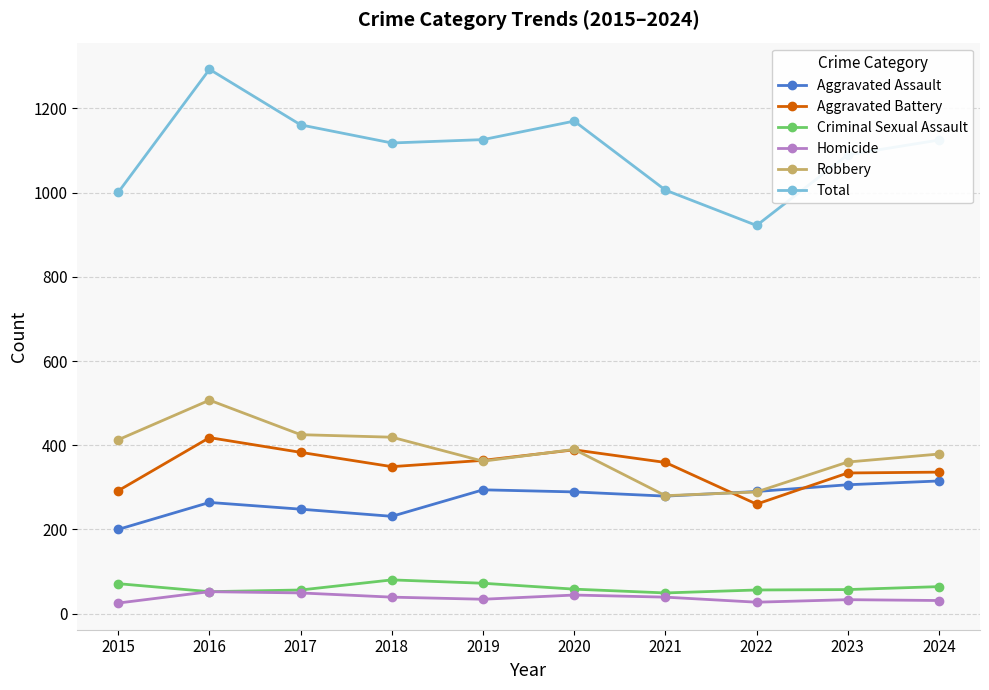

The value of Aggravated Assault at 2015 is 65. True or false?

False